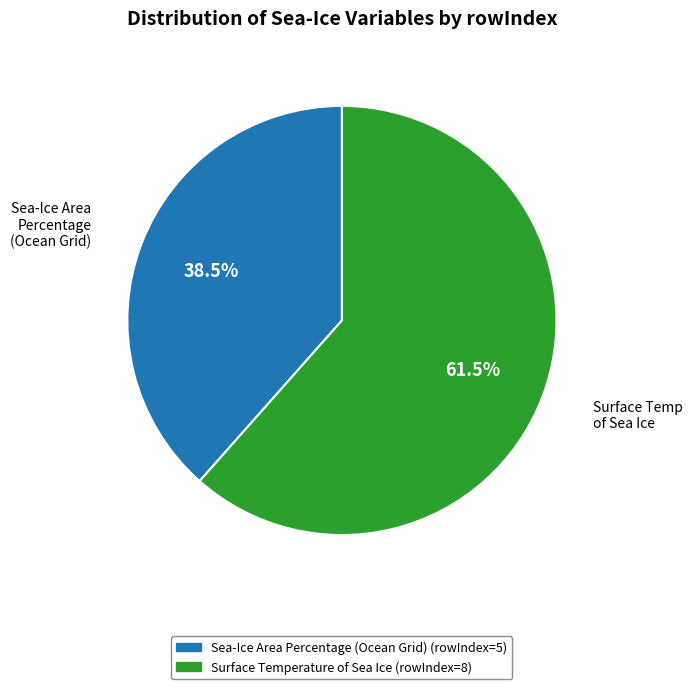

True or false: Surface Temperature of Sea Ice accounts for 67% of the total.

False